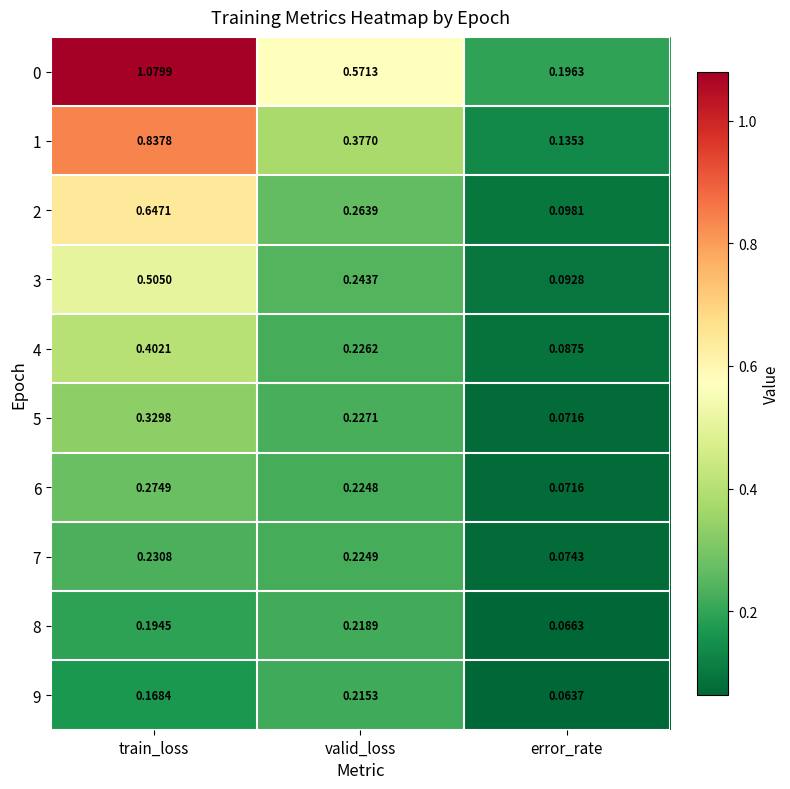

Where is 5 nearest to the value 0?

error_rate